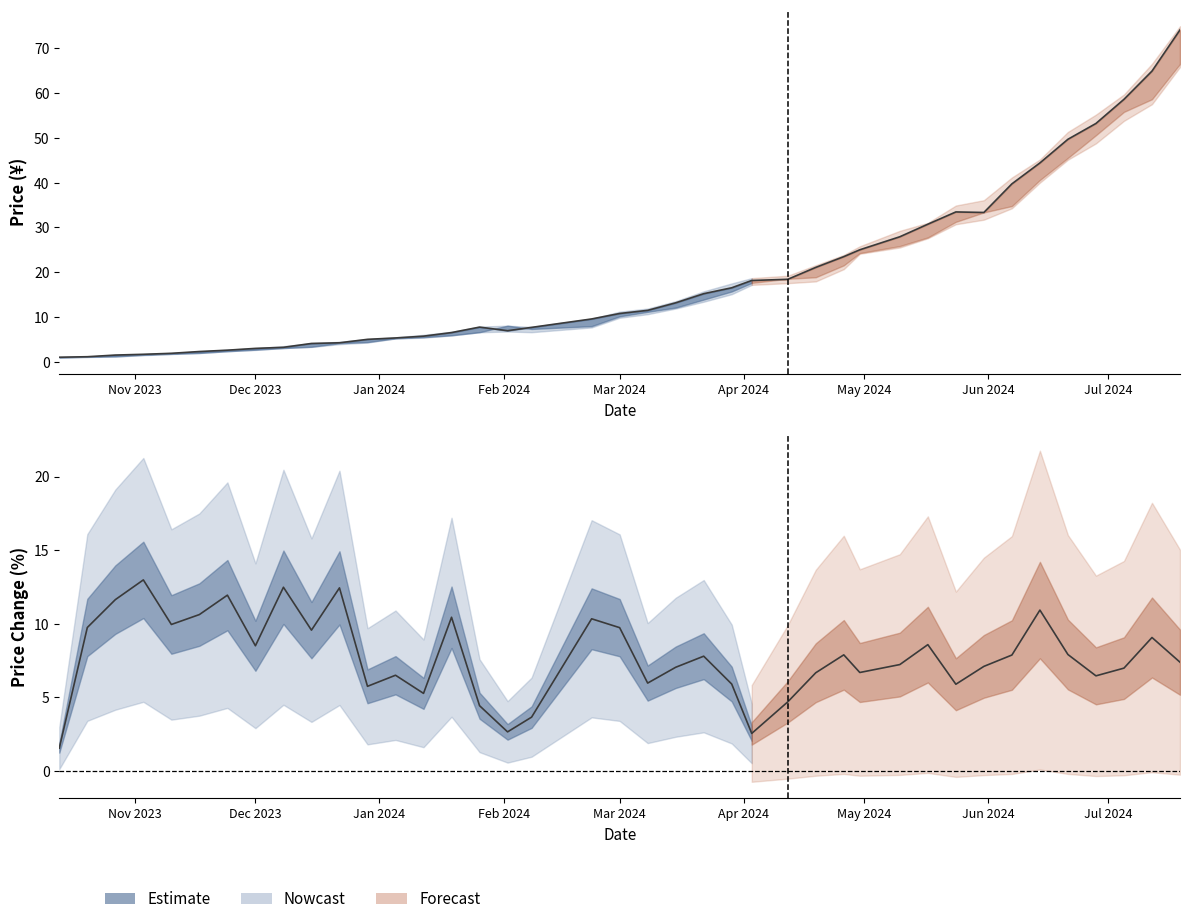

What is the sum of the 最高 values at 2023-11-17 and 2024-02-02?

10.4